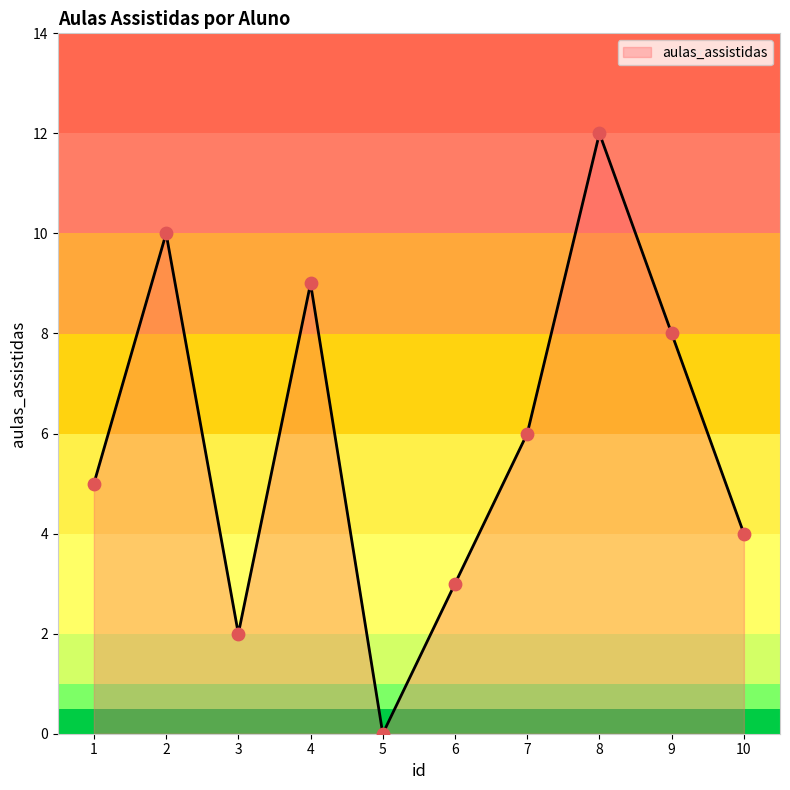

What is the change in value from 2 to 9?

-2